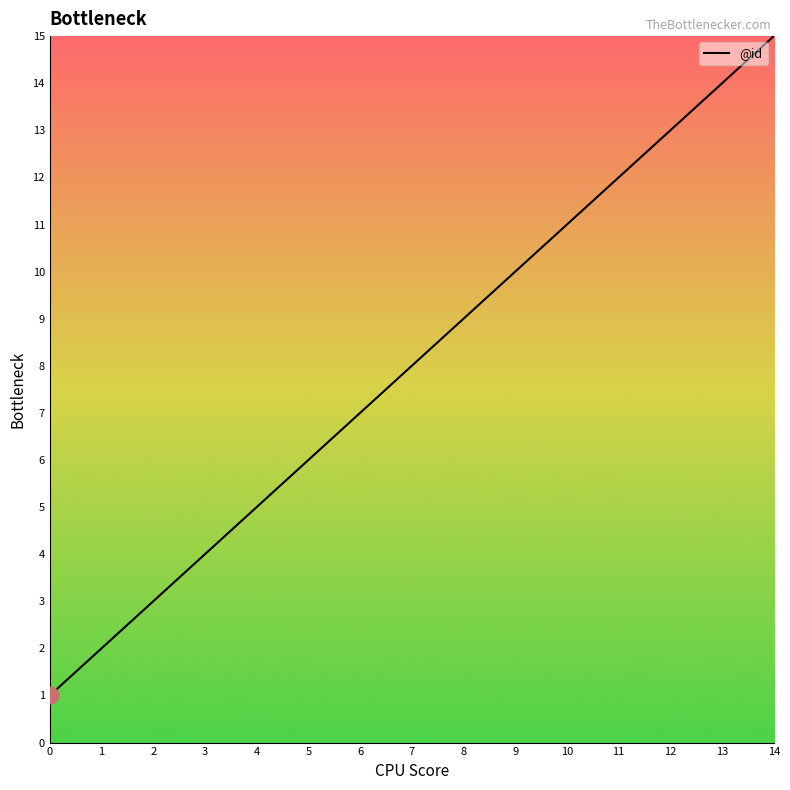

True or false: the data shows 7 at 6.

True